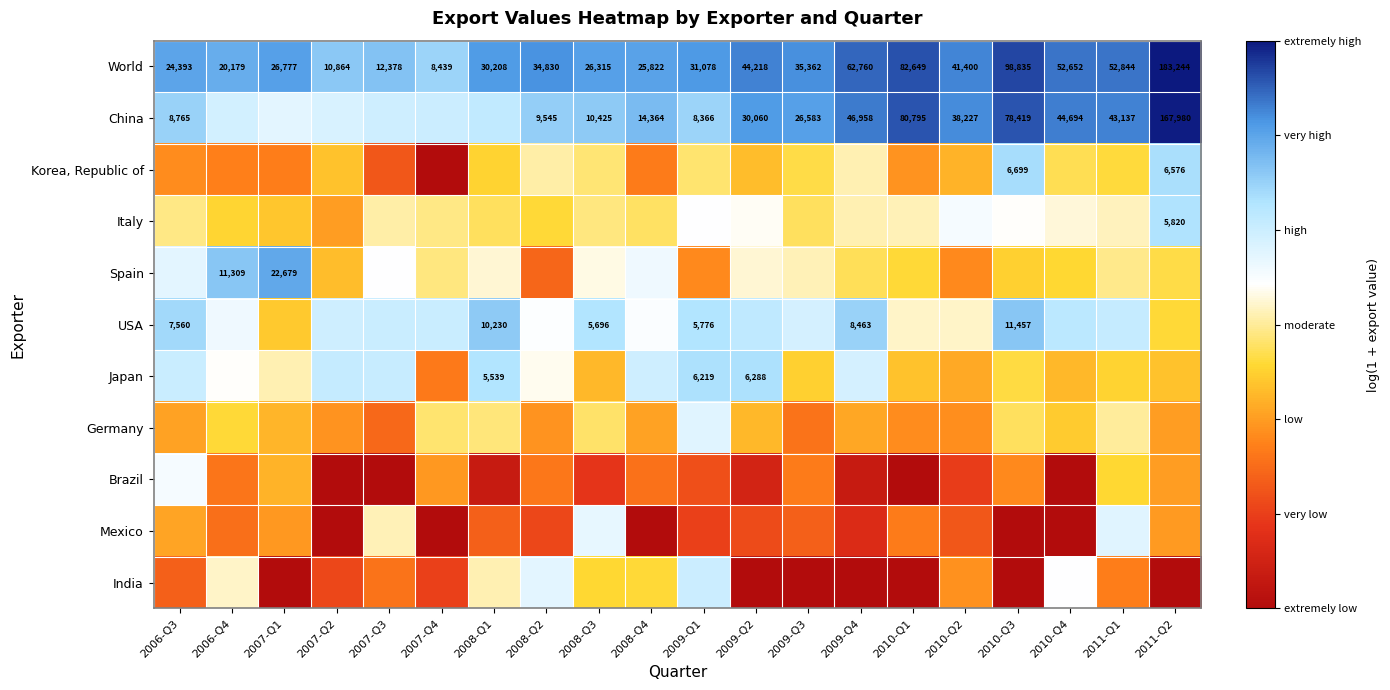

The Japan series shows 2.5 at 2009-Q4. True or false?

False